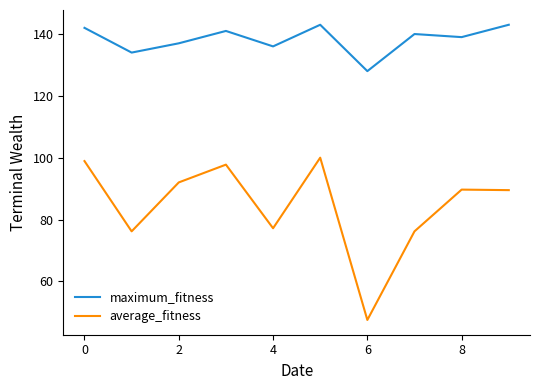

True or false: maximum_fitness has more than 2 points higher than both neighbors.

True